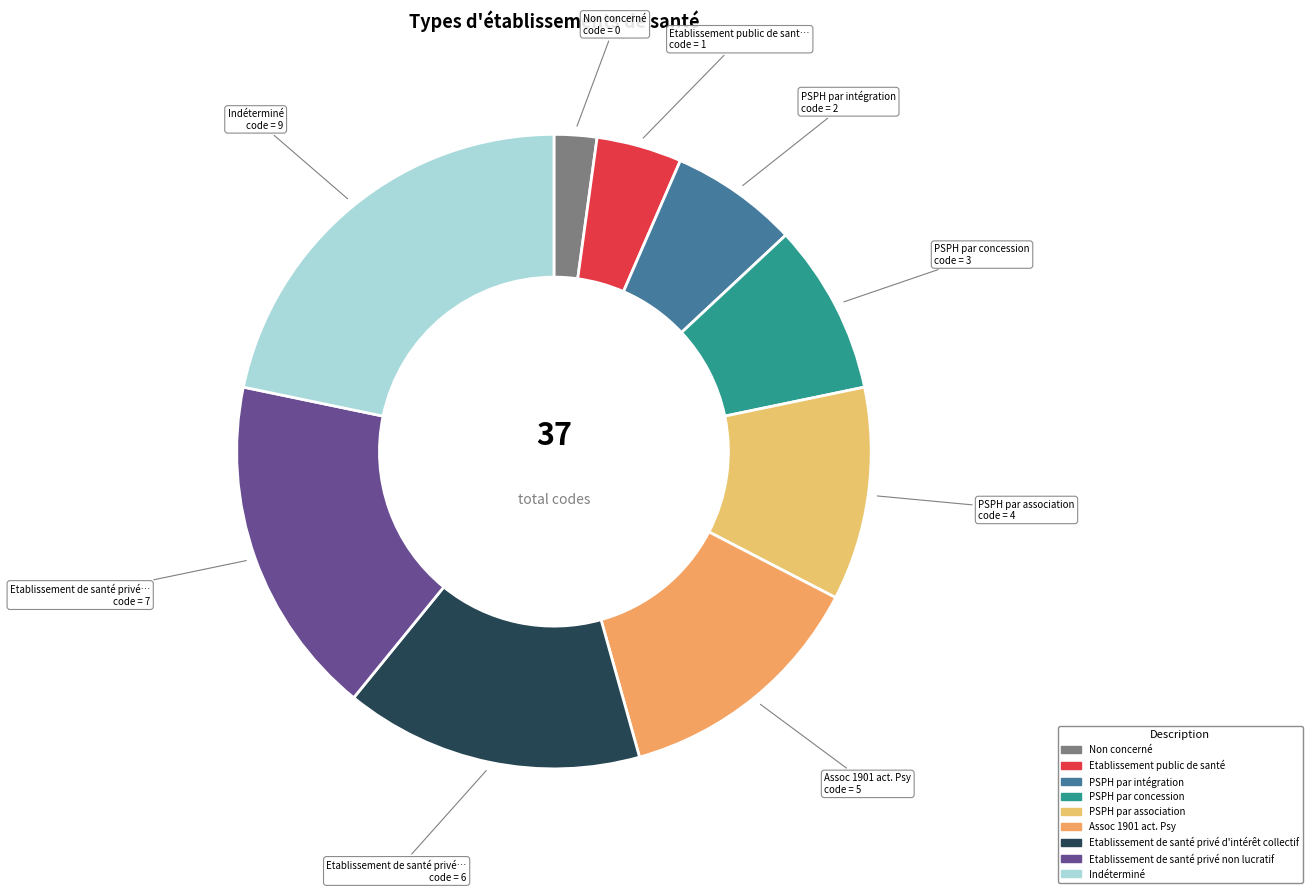

How many slices are in this pie chart?

9